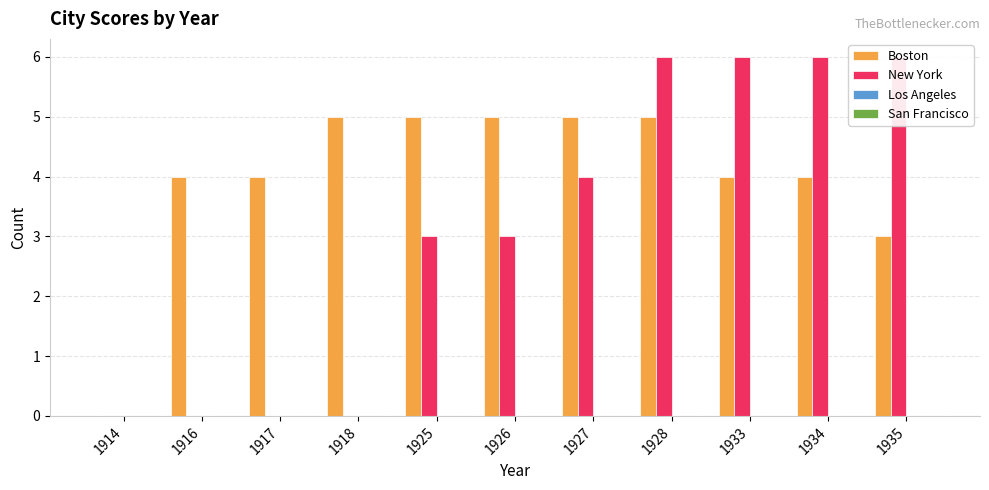

Rank the series by their maximum value, from lowest to highest.

Los Angeles, San Francisco, Boston, New York